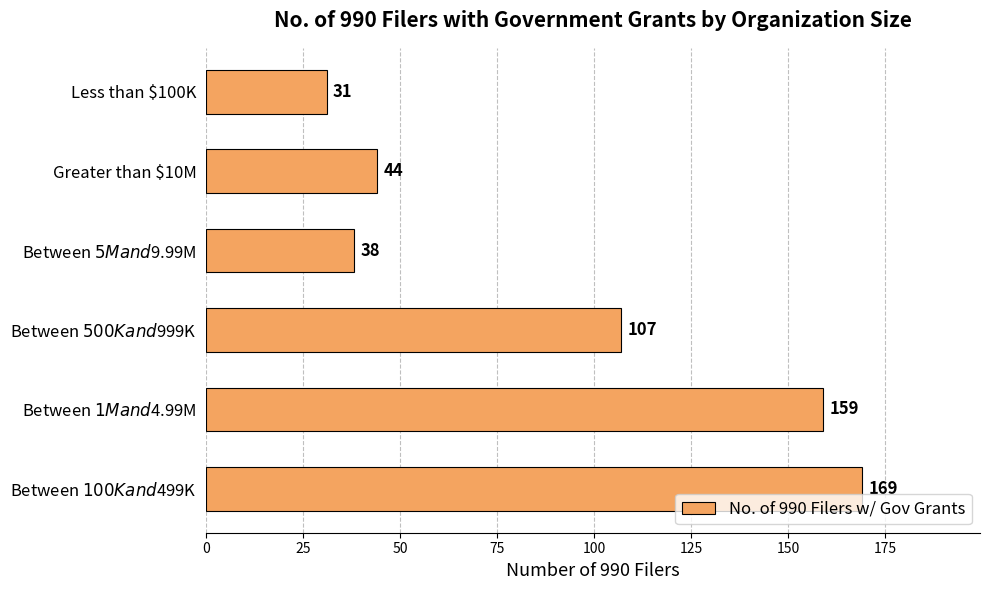

What is the average value?

91